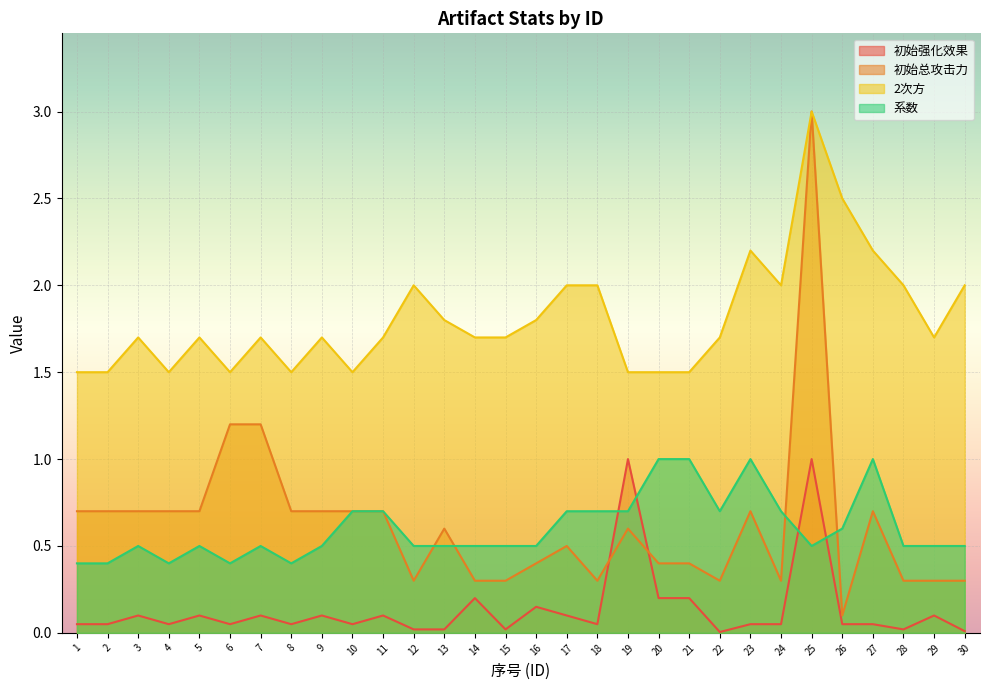

Rank the series at 4 from lowest to highest value.

初始强化效果, 系数, 初始总攻击力, 2次方